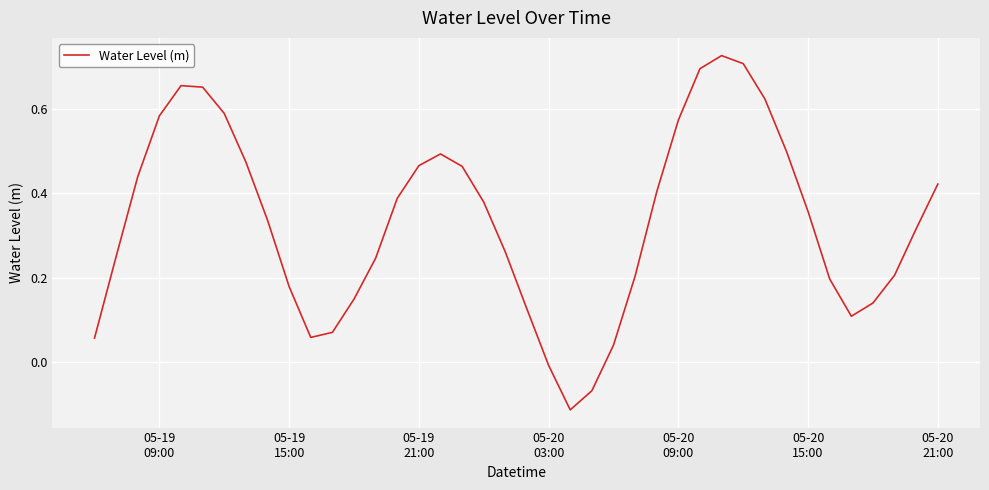

What is the difference between the maximum and minimum values?

0.8